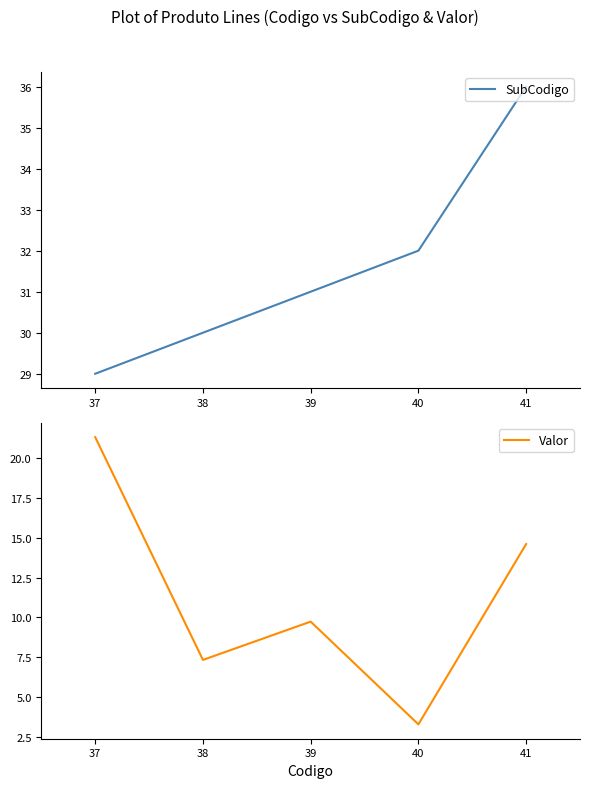

What is the value of the SubCodigo point at the 2nd from the left?

30.0